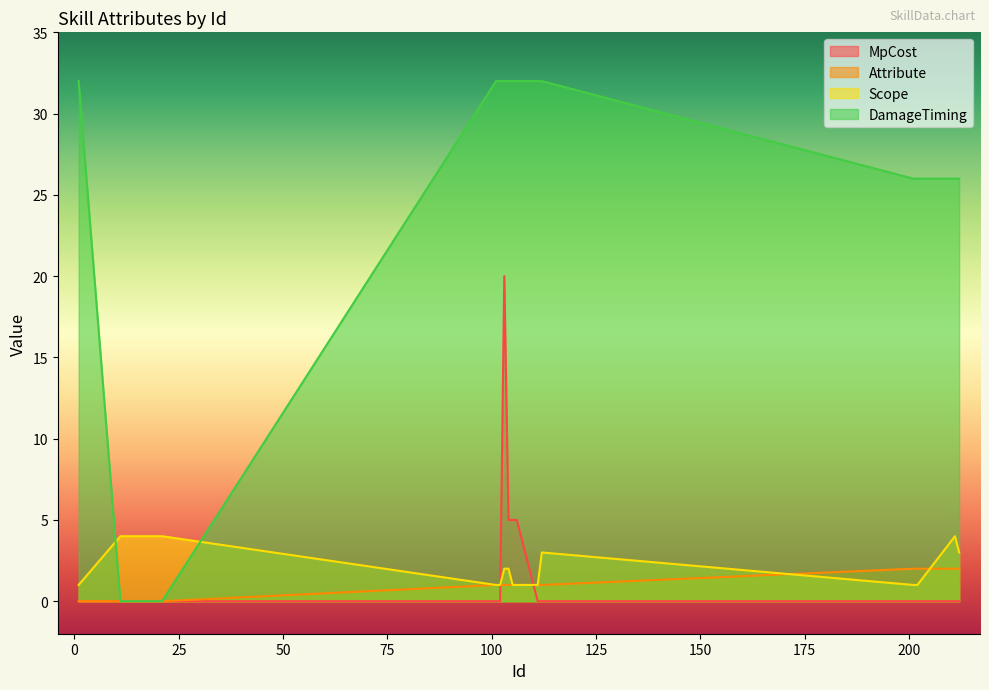

Is the value of Scope at 202 greater than the value of Attribute at 103?

No